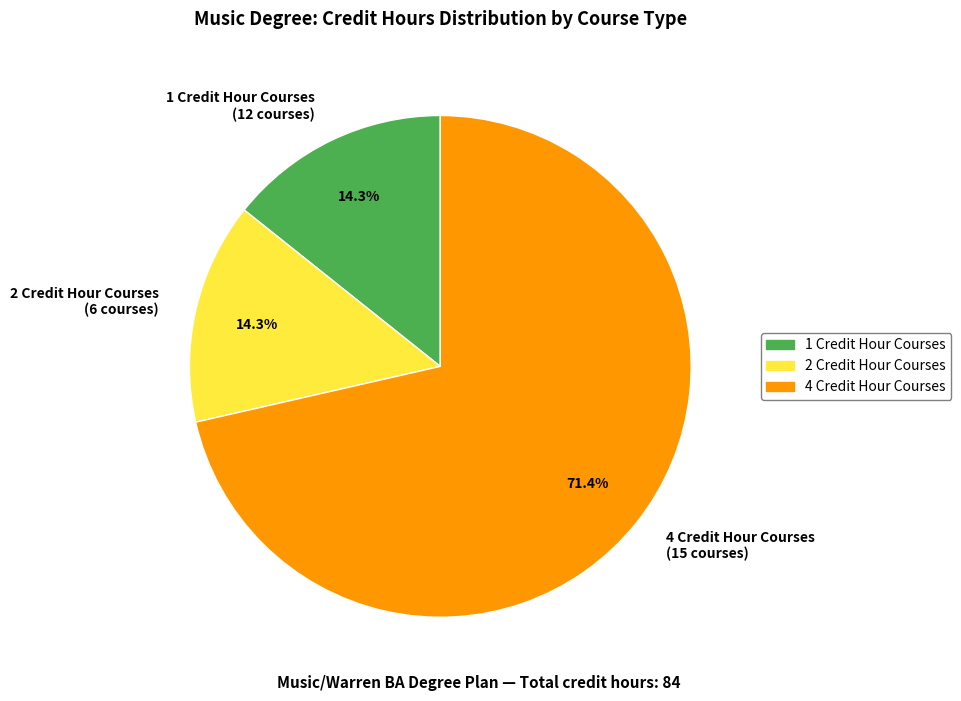

Is 1 Credit Hour Courses (12 courses) the majority of the pie?

No